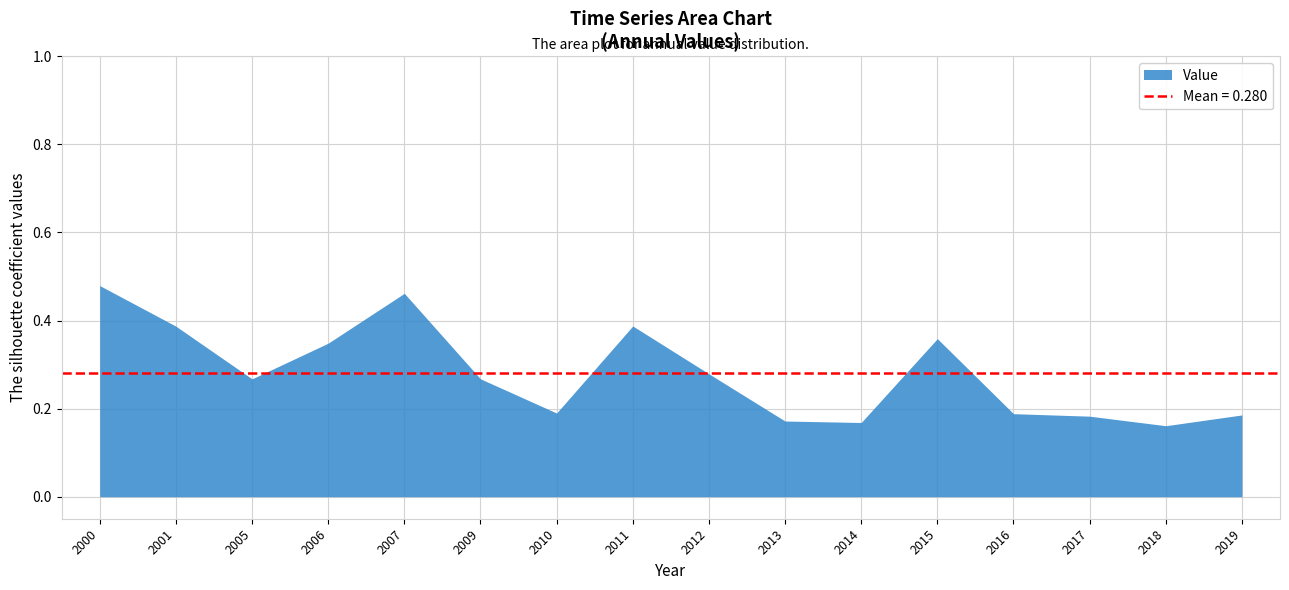

Rank the categories by value from highest to lowest.

2000, 2007, 2011, 2001, 2015, 2006, 2012, 2009, 2005, 2010, 2016, 2019, 2017, 2013, 2014, 2018